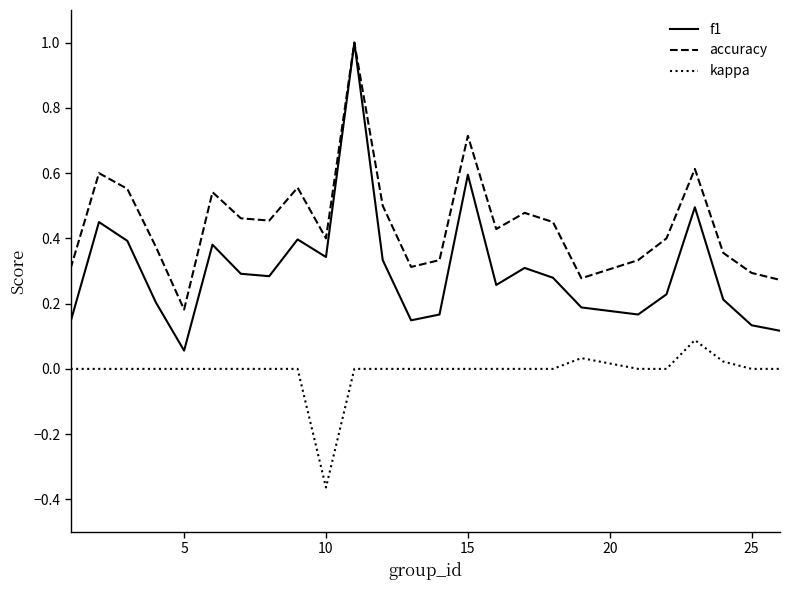

True or false: f1 and kappa cross at least once.

False